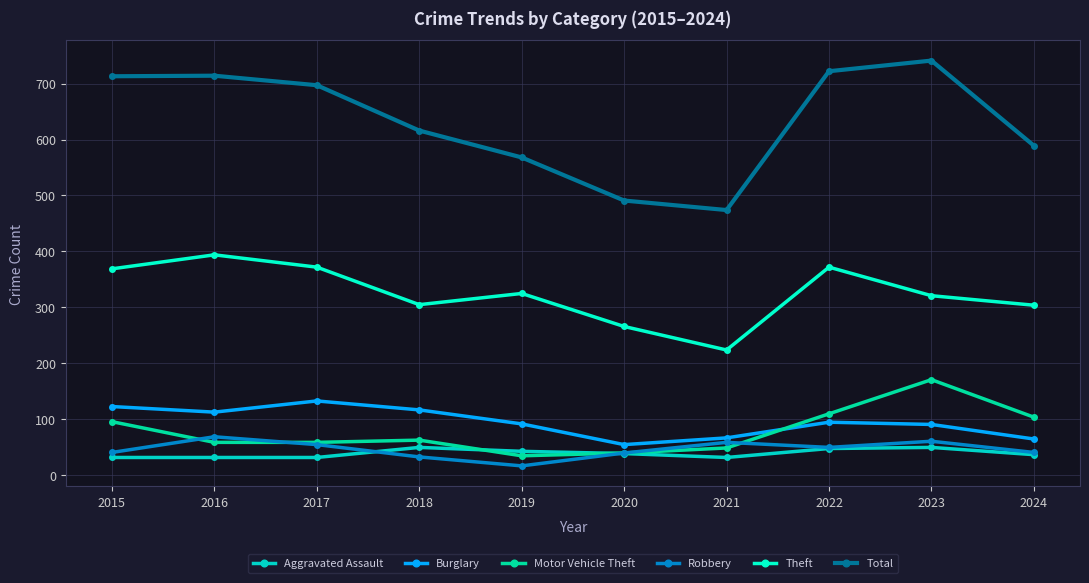

After their last crossing, which series has the higher values: Motor Vehicle Theft or Burglary?

Motor Vehicle Theft